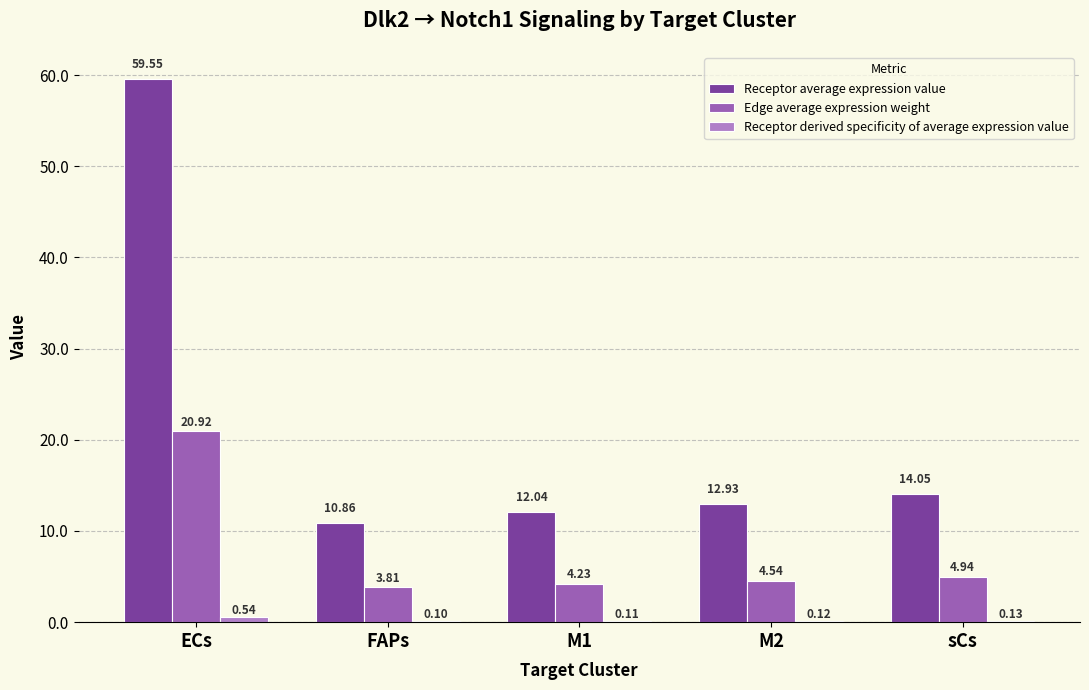

Which series has the largest total across all categories?

Receptor average expression value